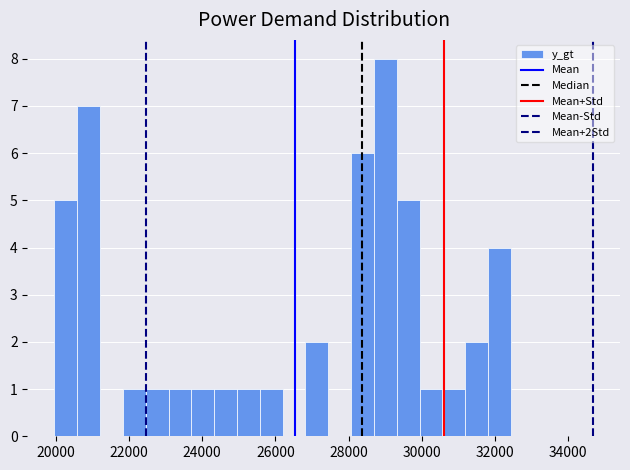

Around what value on the x-axis is the tallest bar? Give the approximate position of its centre, as read against the axis.

29000